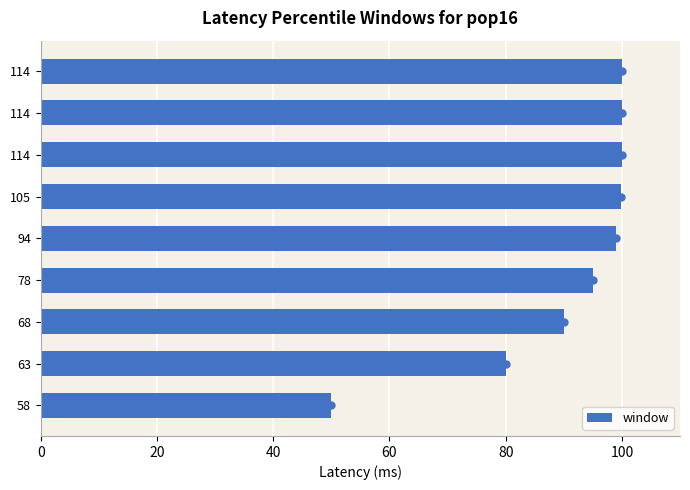

How many bars are there in total?

9